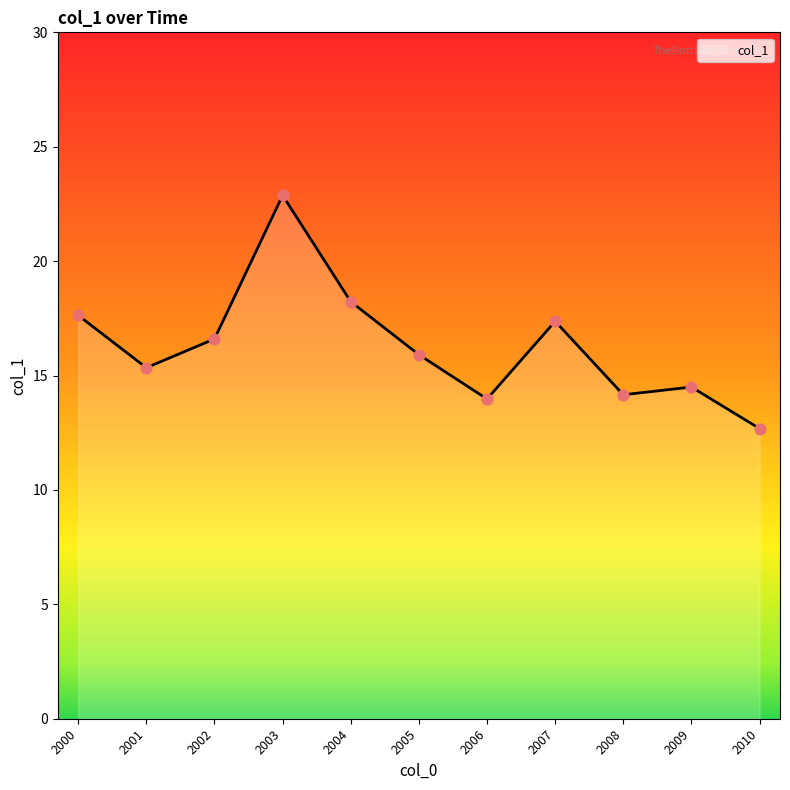

Between 2003 and 2010, which is larger?

2003